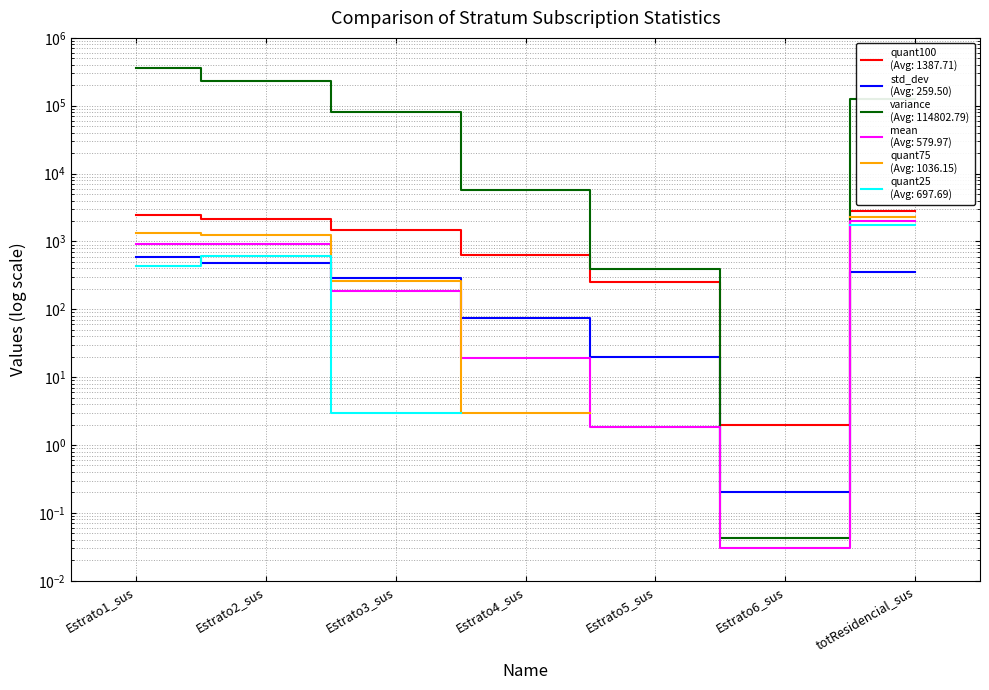

What is the difference between the second highest and second lowest values in the variance series?

227872.9